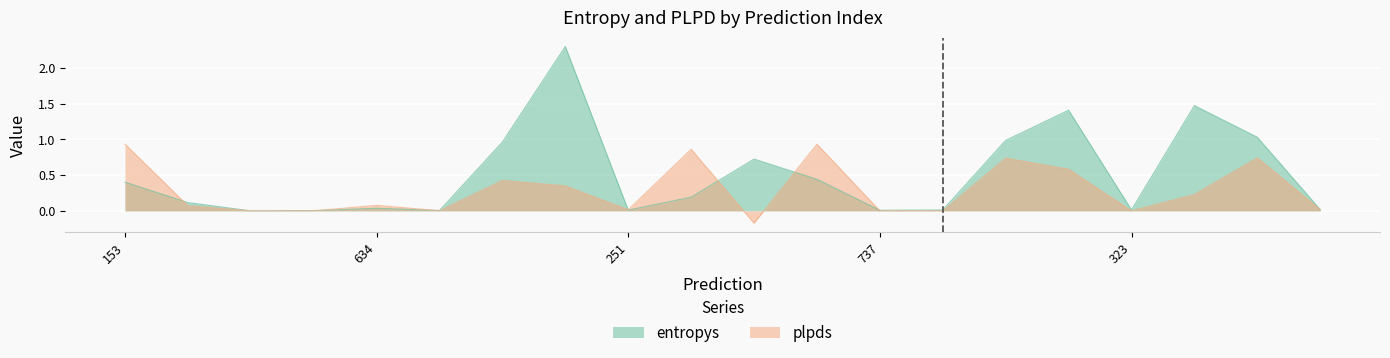

What is the maximum value shown in the chart?

2.3